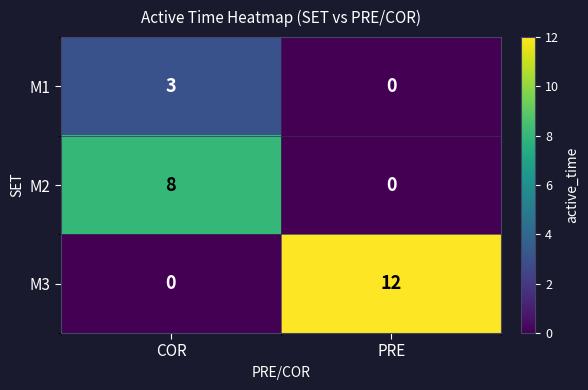

Reading left to right, extract all data points from this chart.

M1: 3	0
M2: 8	0
M3: 0	12